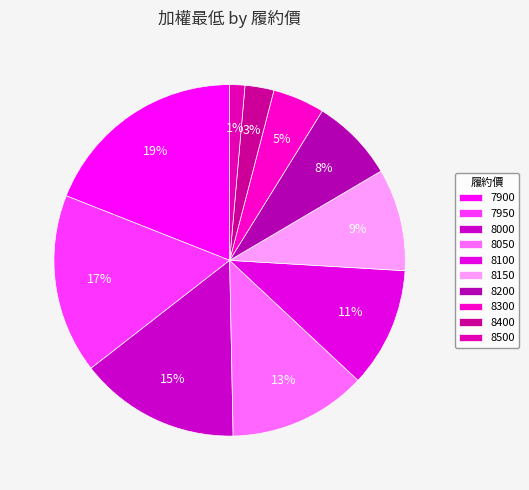

Is it true that 8100 is 11% of the pie?

True